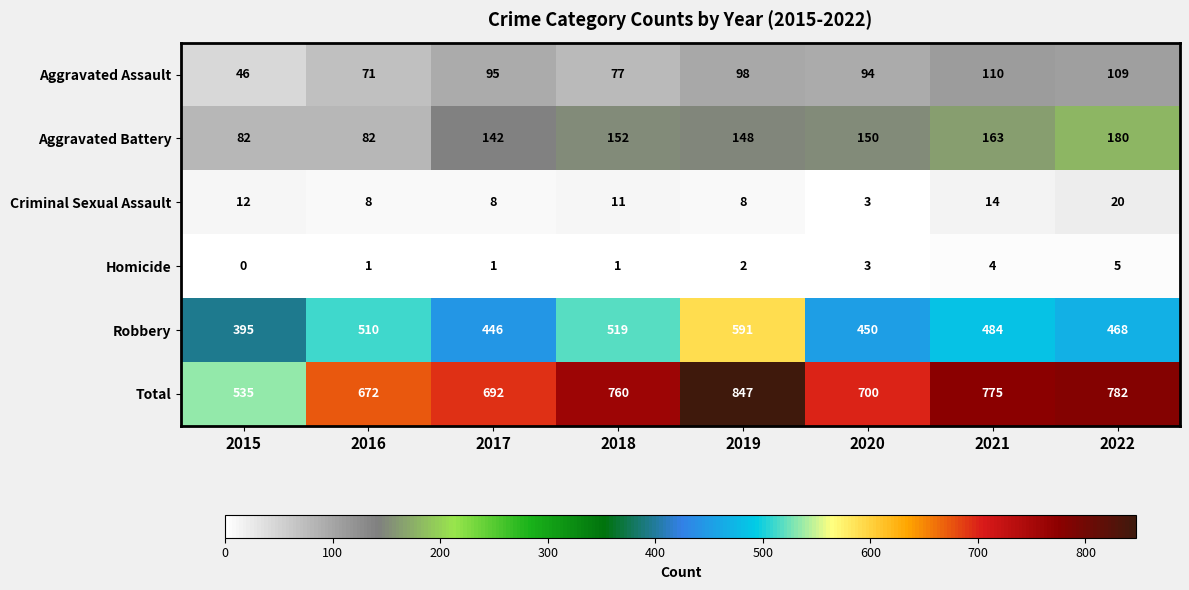

Which category has the lowest value across all series?

2015